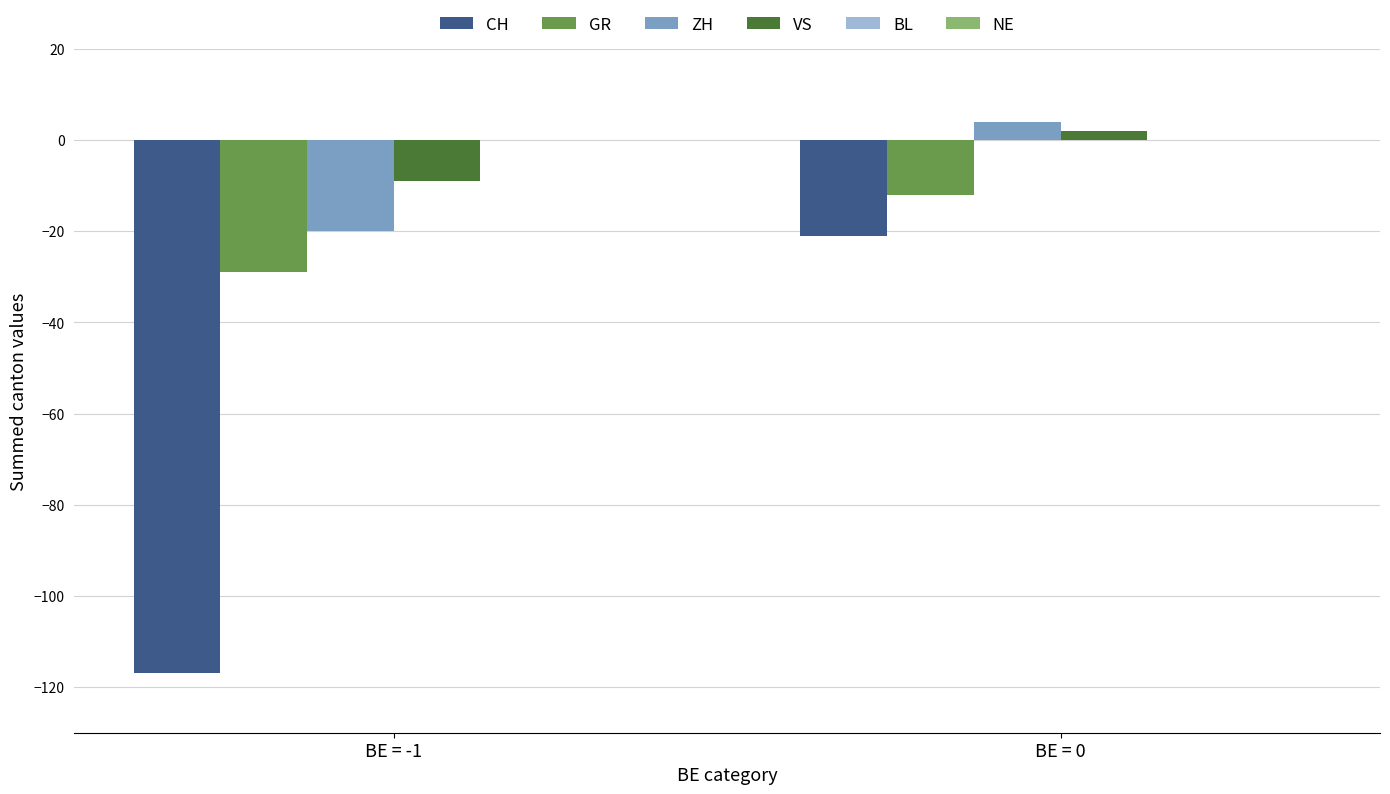

How many groups of bars are there?

2